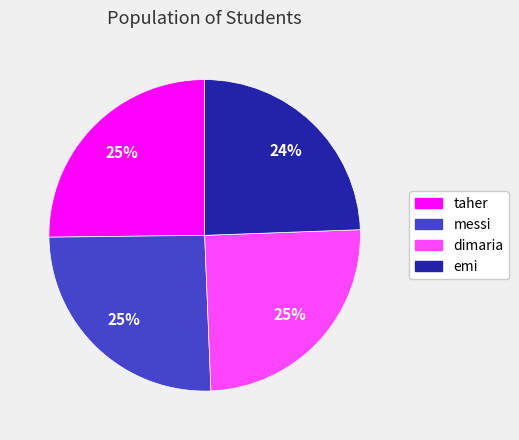

To the nearest percent, what is the difference between the largest and smallest slice percentages?

1%